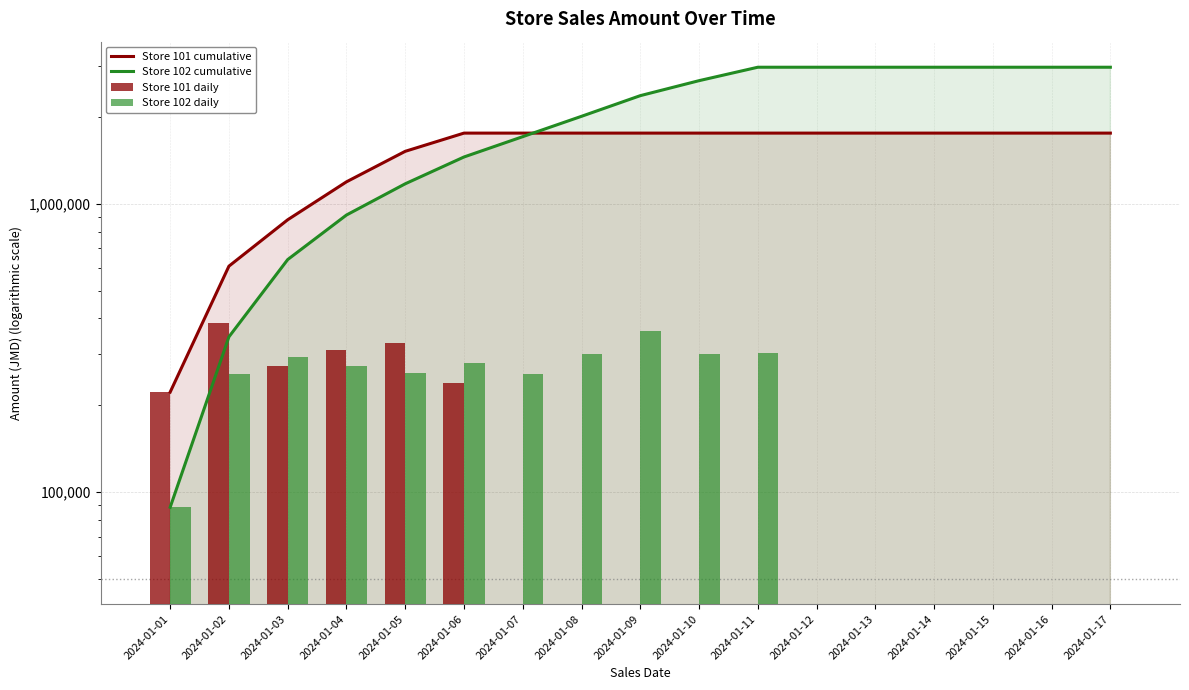

What is the highest value of the Store 101 cumulative series?

1759744